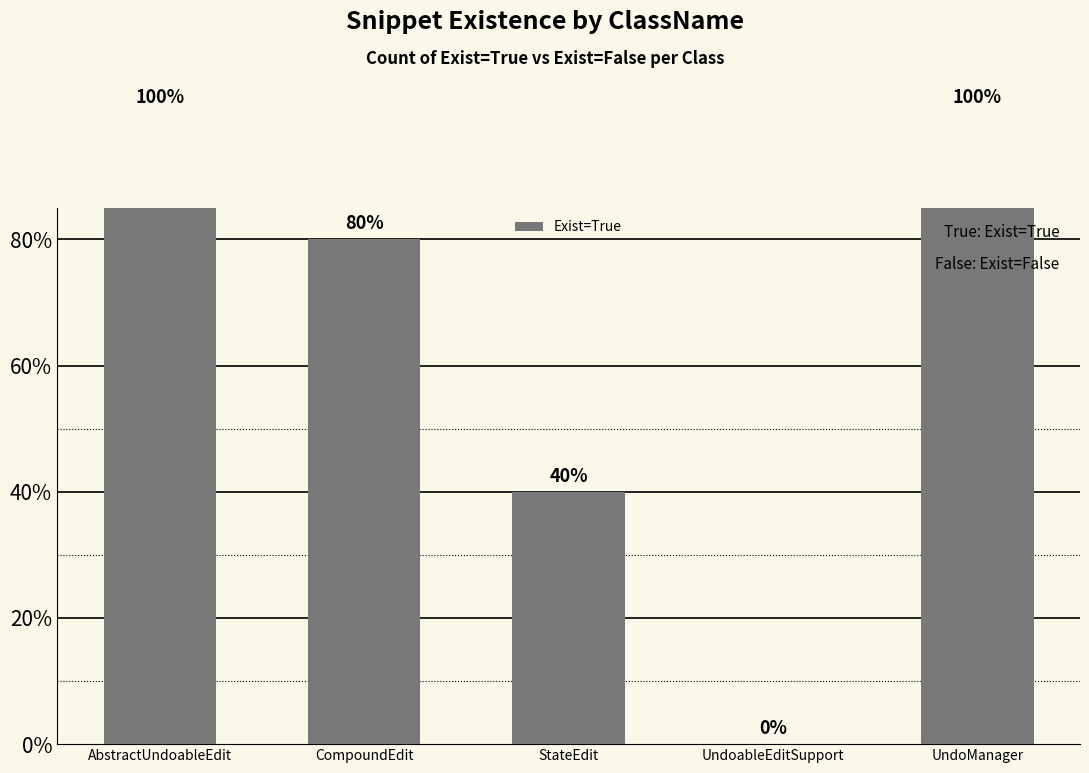

Reading left to right, extract all data points from this chart.

1.0	0.8	0.4	0.0	1.0